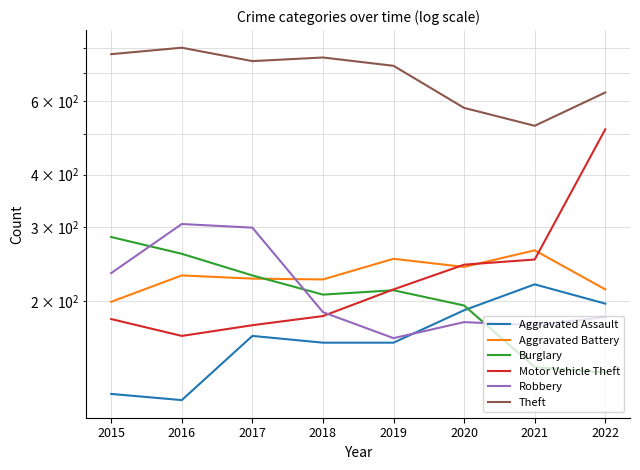

List the labels in order of Aggravated Battery value, smallest first.

2015, 2022, 2018, 2017, 2016, 2020, 2019, 2021